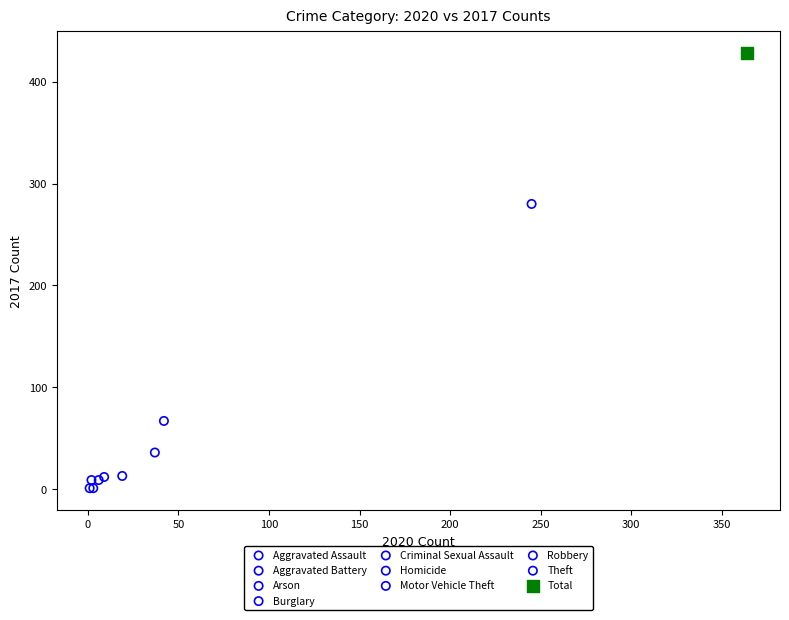

What are all the series names shown in the legend?

Aggravated Assault, Aggravated Battery, Arson, Burglary, Criminal Sexual Assault, Homicide, Motor Vehicle Theft, Robbery, Theft, Total